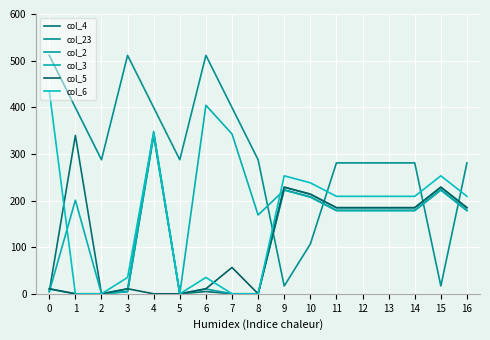

Reading left to right, transcribe all the data shown in this chart.

col_4: 0=4.9	1=339.6	2=0.0	3=4.9	4=339.6	5=0.0	6=4.9	7=0.0	8=0.0	9=222.9	10=207.9	11=178.9	12=178.9	13=178.9	14=178.9	15=222.9	16=178.9
col_23: 0=511.3	1=399.4	2=287.5	3=511.3	4=399.4	5=287.5	6=511.3	7=399.4	8=287.5	9=16.7	10=106.7	11=280.7	12=280.7	13=280.7	14=280.7	15=16.7	16=280.7
col_2: 0=10.3	1=0.0	2=0.0	3=10.3	4=347.9	5=0.0	6=10.3	7=0.0	8=0.0	9=228.3	10=213.3	11=184.3	12=184.3	13=184.3	14=184.3	15=228.3	16=184.3
col_3: 0=4.4	1=200.7	2=0.0	3=4.4	4=342.7	5=0.0	6=404.4	7=342.7	8=169.1	9=222.4	10=207.4	11=178.4	12=178.4	13=178.4	14=178.4	15=222.4	16=178.4
col_5: 0=10.8	1=0.0	2=0.0	3=10.8	4=0.0	5=0.0	6=10.8	7=56.5	8=0.0	9=228.8	10=213.8	11=184.8	12=184.8	13=184.8	14=184.8	15=228.8	16=184.8
col_6: 0=435.0	1=0.0	2=0.0	3=35.0	4=345.2	5=0.0	6=35.0	7=0.0	8=0.0	9=253.0	10=238.0	11=209.0	12=209.0	13=209.0	14=209.0	15=253.0	16=209.0